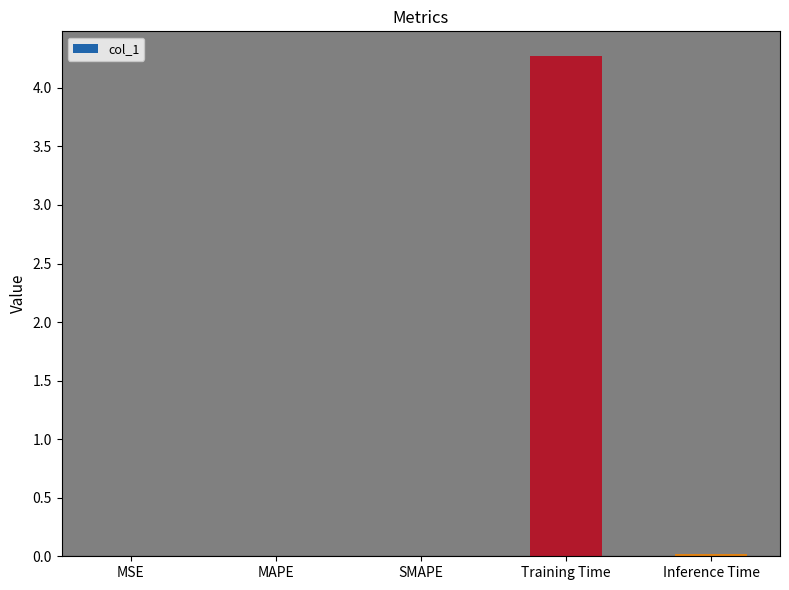

Between Inference Time and Training Time, which is larger?

Training Time